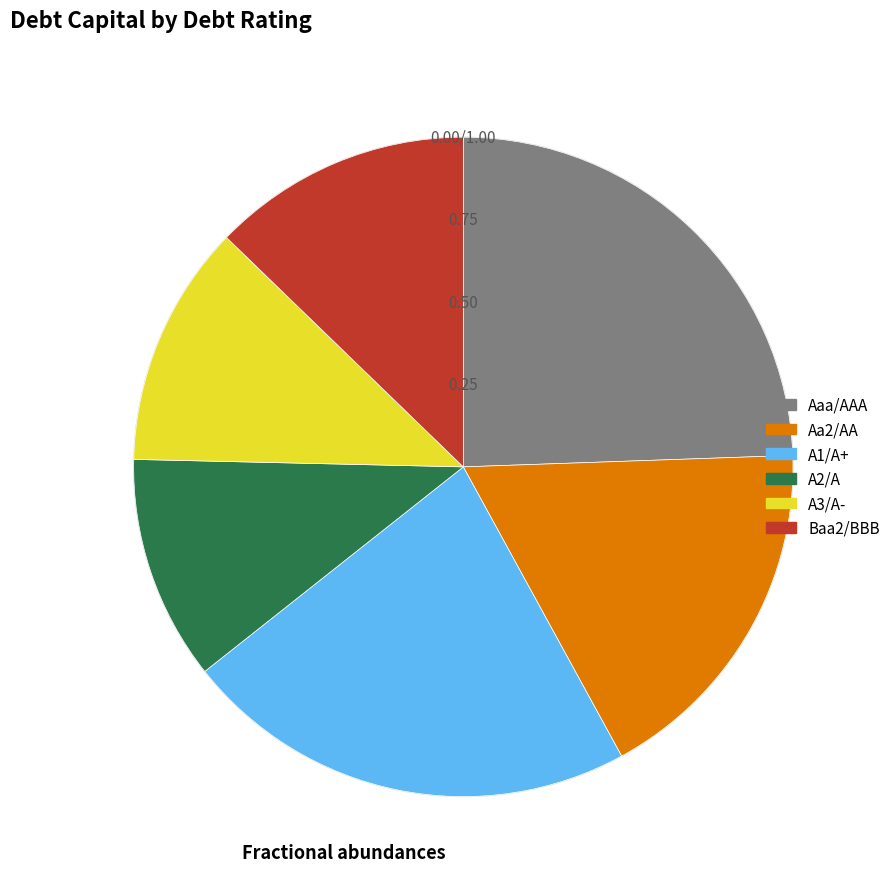

Do A1/A+ and Aa2/AA together represent more than half of the pie?

No